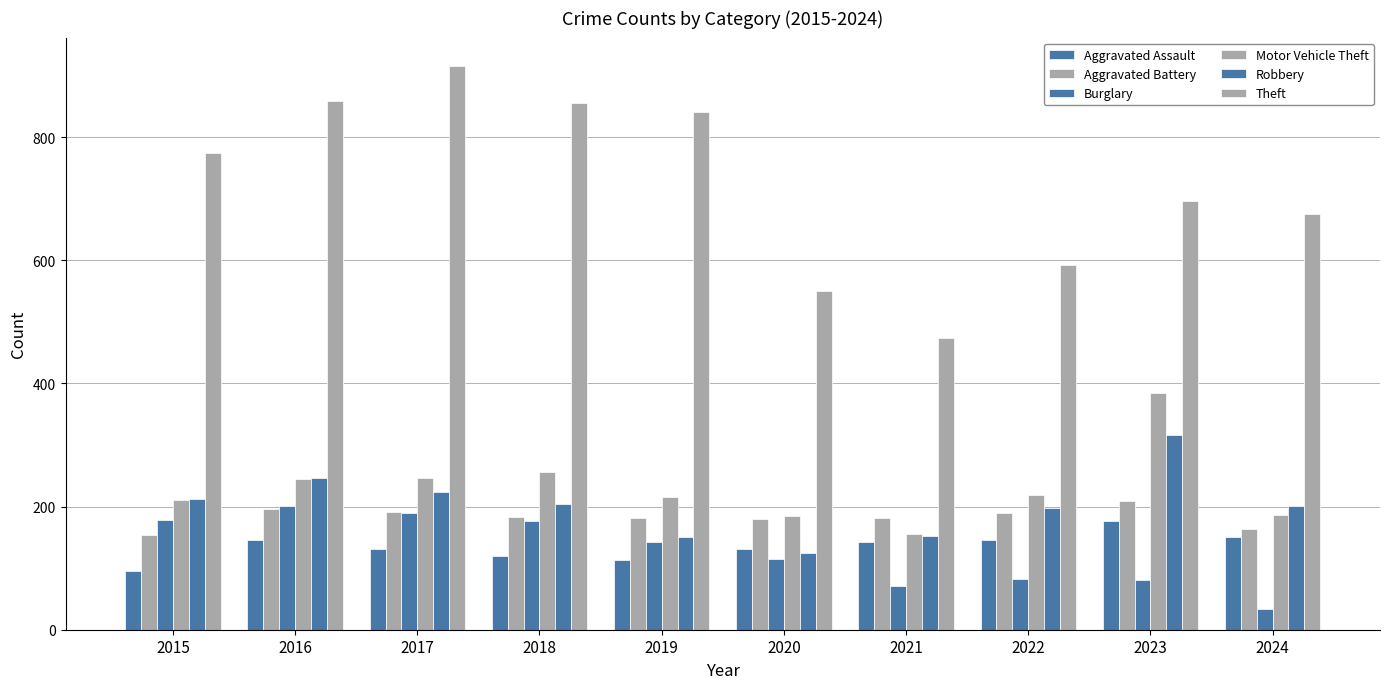

What is the difference between the maximum and minimum values in the Aggravated Battery series?

55